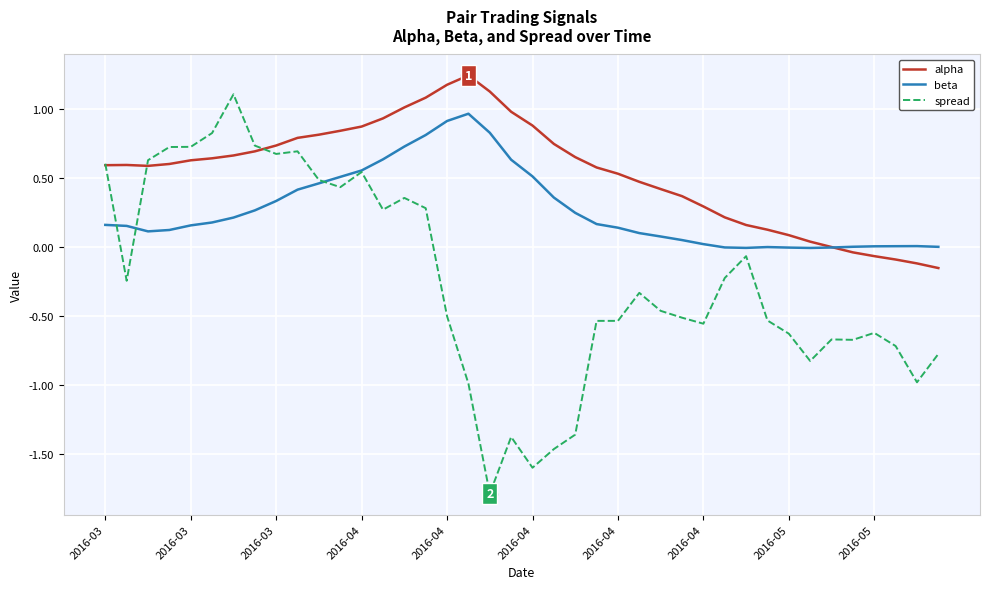

In beta, how many points are higher than both neighbors (excluding endpoints)?

3